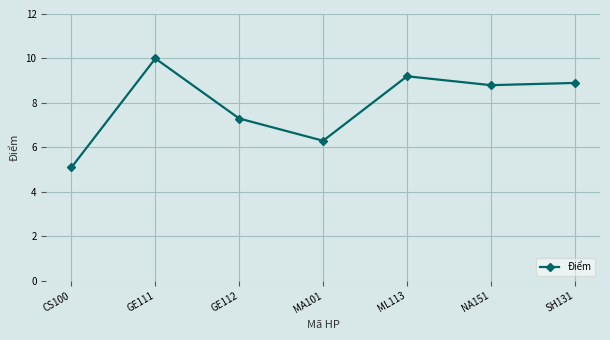

Count the number of data series in this chart.

1